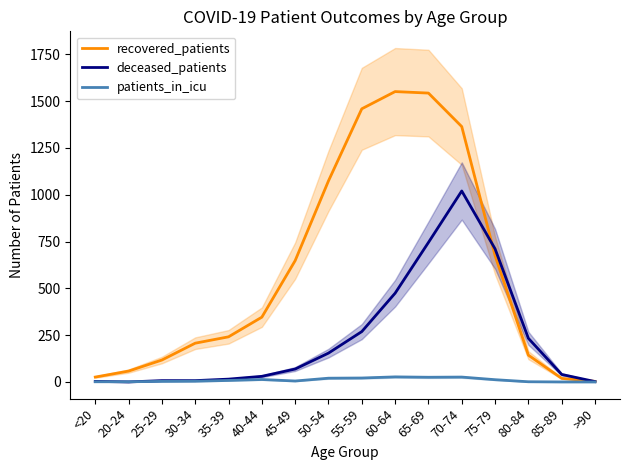

What is the difference between the maximum and minimum values in the recovered_patients series?

1548